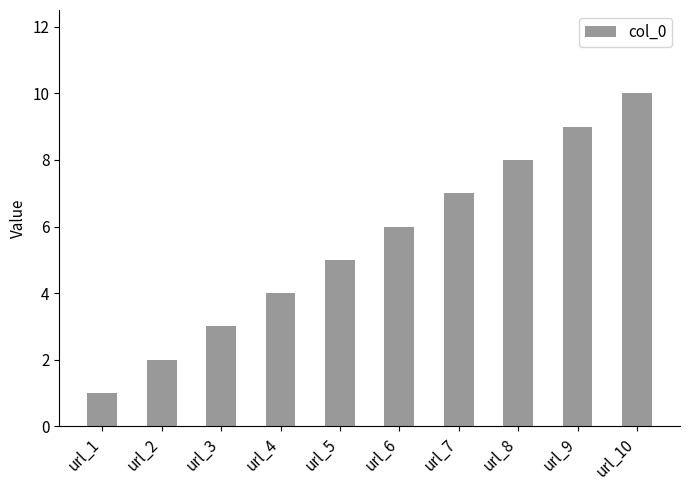

Is it true that the value at url_8 is 11?

False